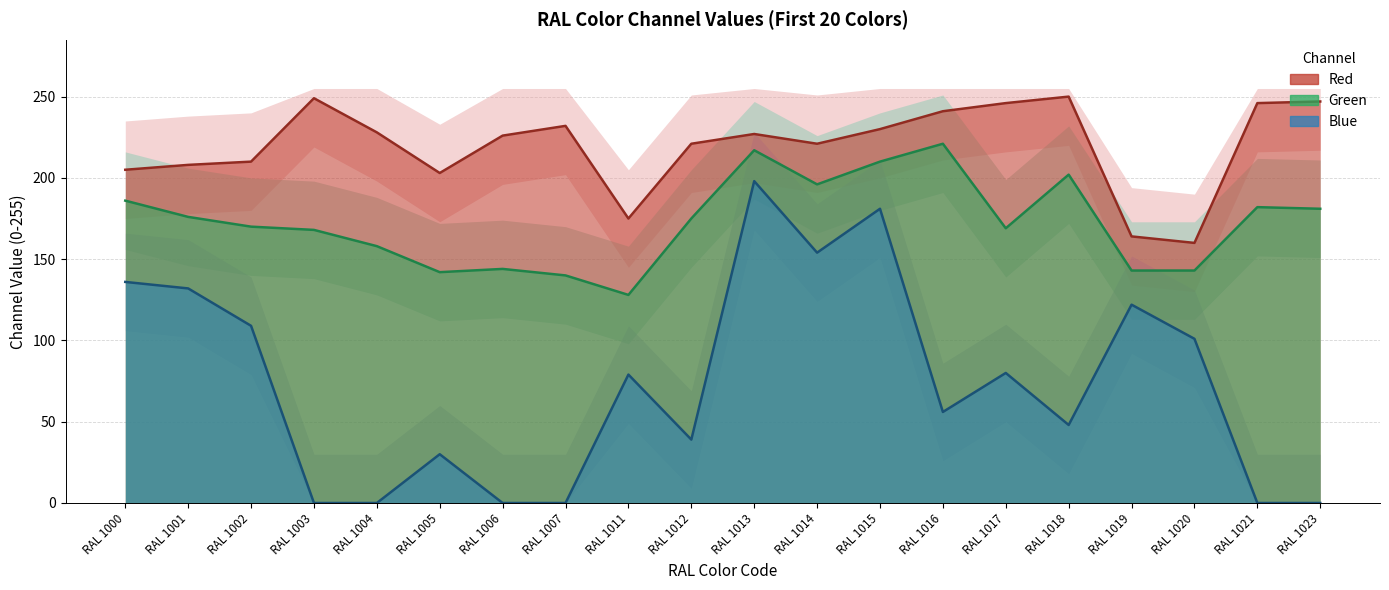

At which label is Green closest to 174?

RAL 1012